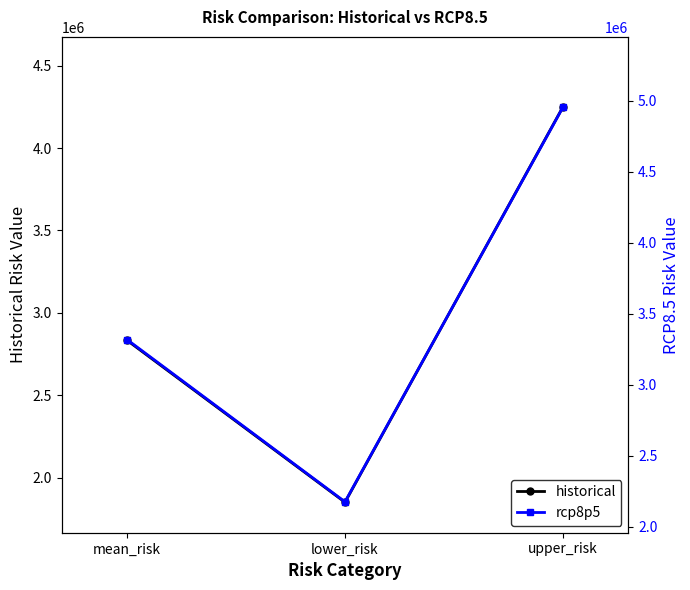

At which category is the sum across all series the highest?

upper_risk